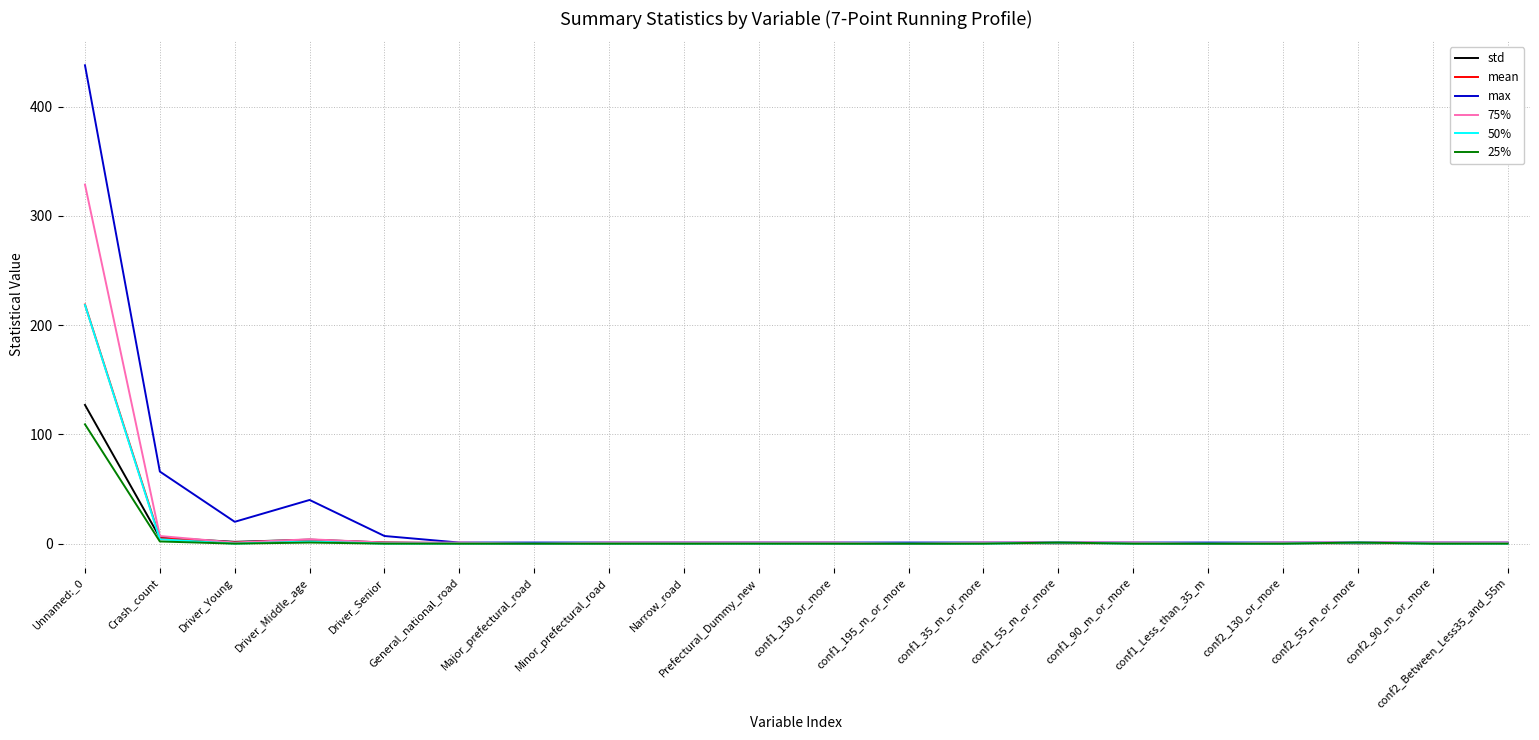

Which series has the largest range (max minus min)?

max